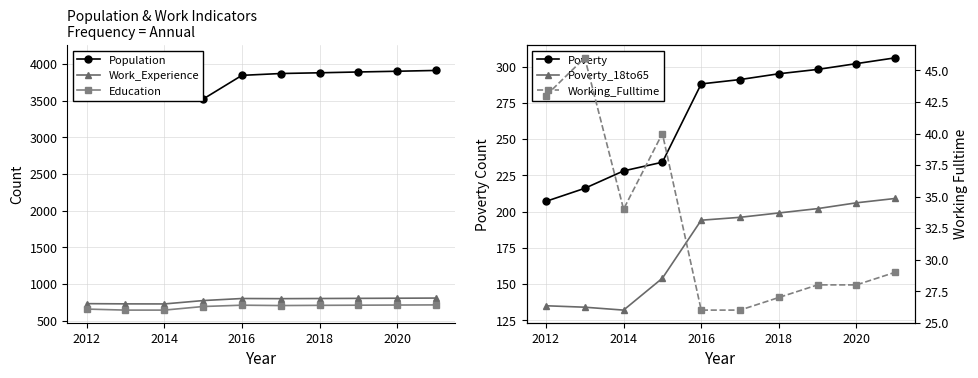

True or false: Work_Experience has a value of 804 at 2016.

True